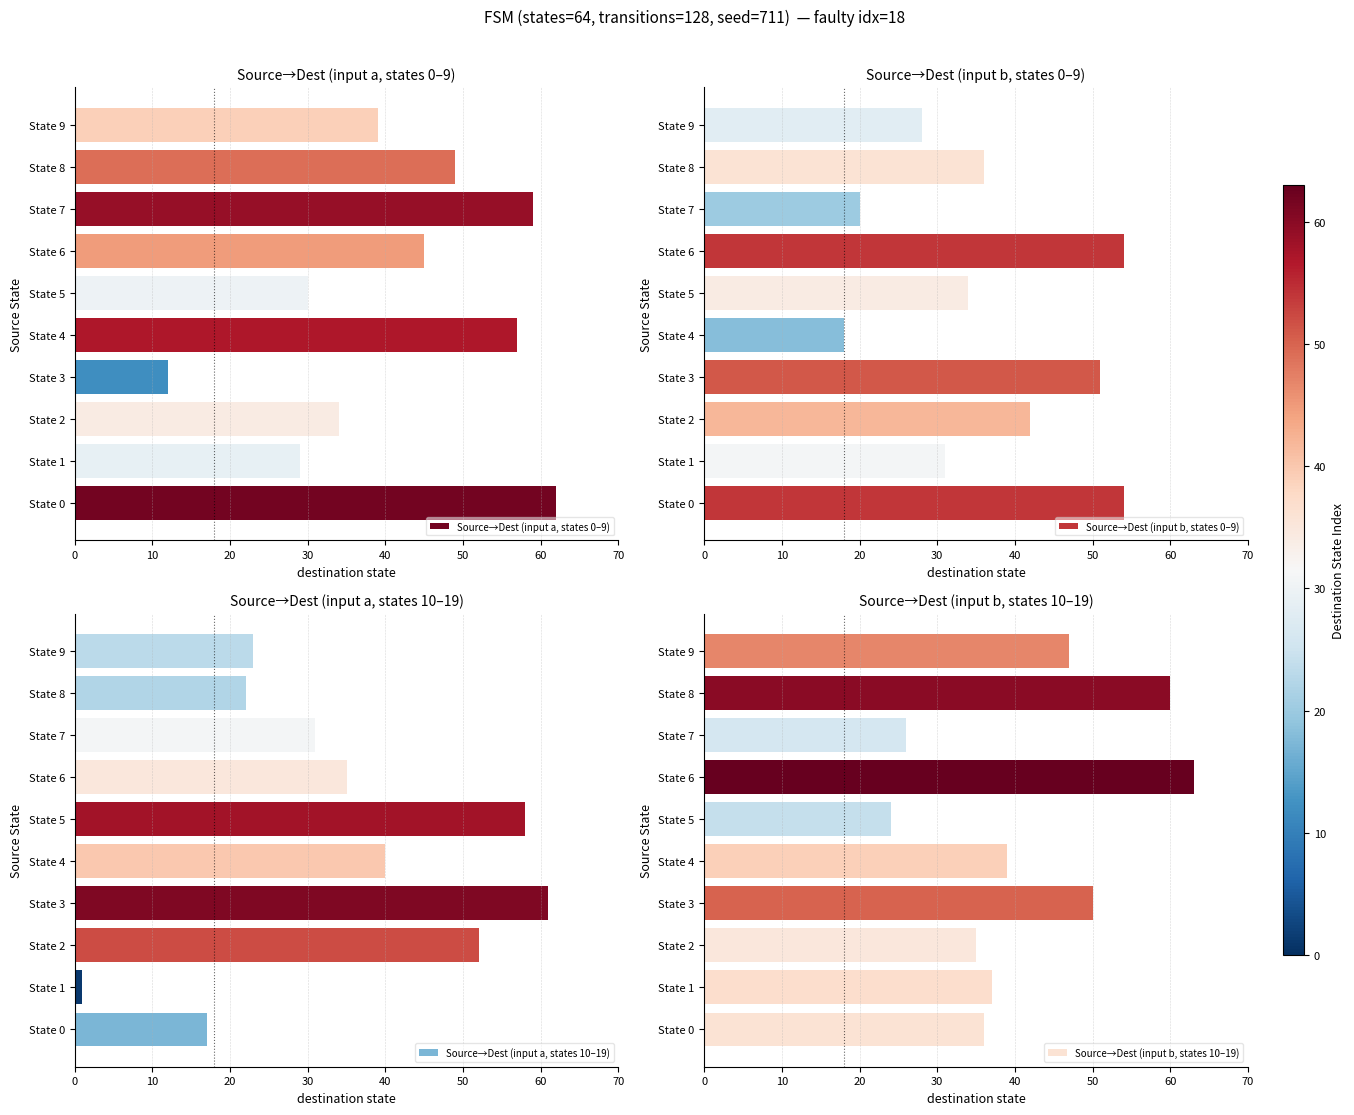

How many groups of bars are there?

10